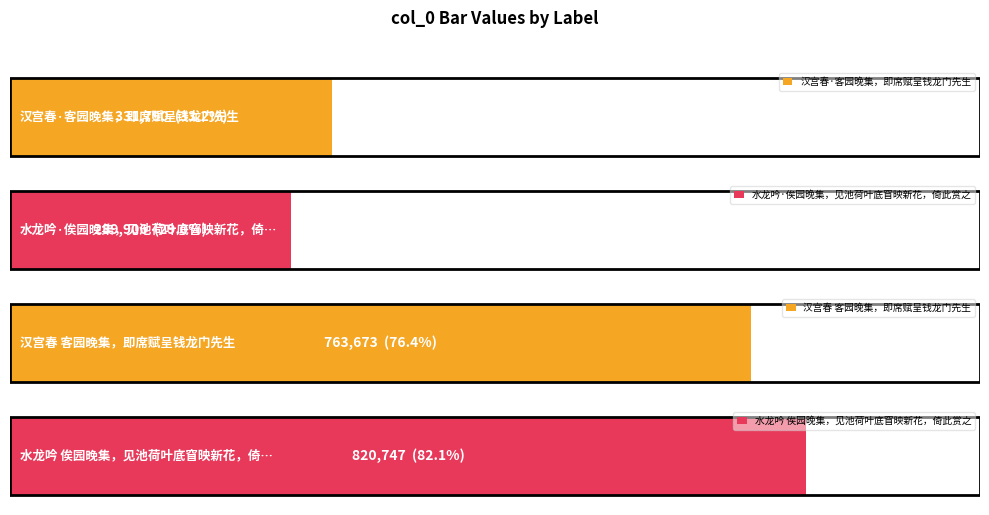

Does the chart contain stacked bars?

No